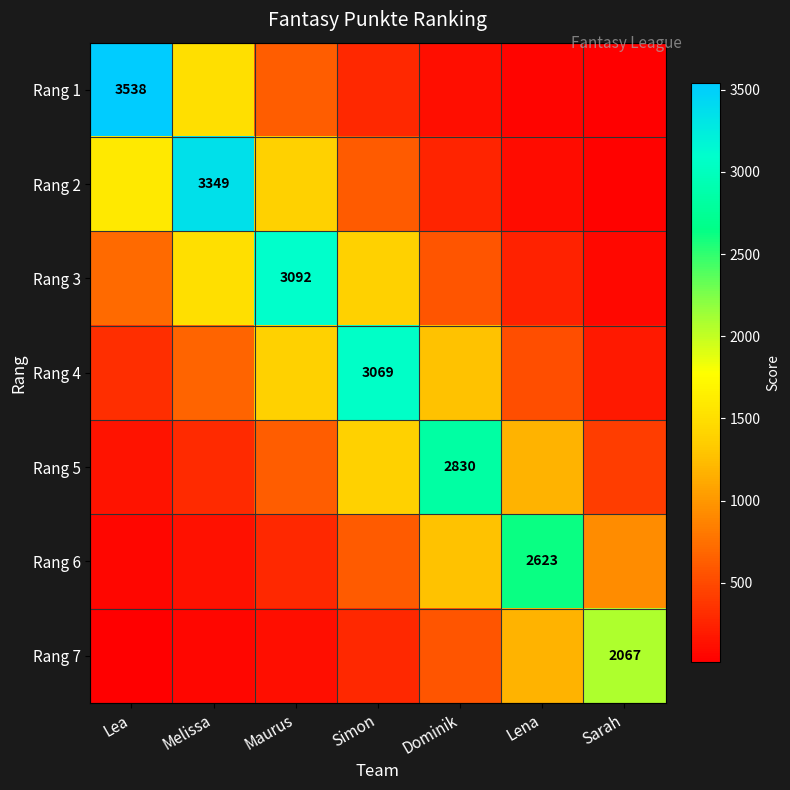

Which has a higher value, Maurus or Simon?

Maurus